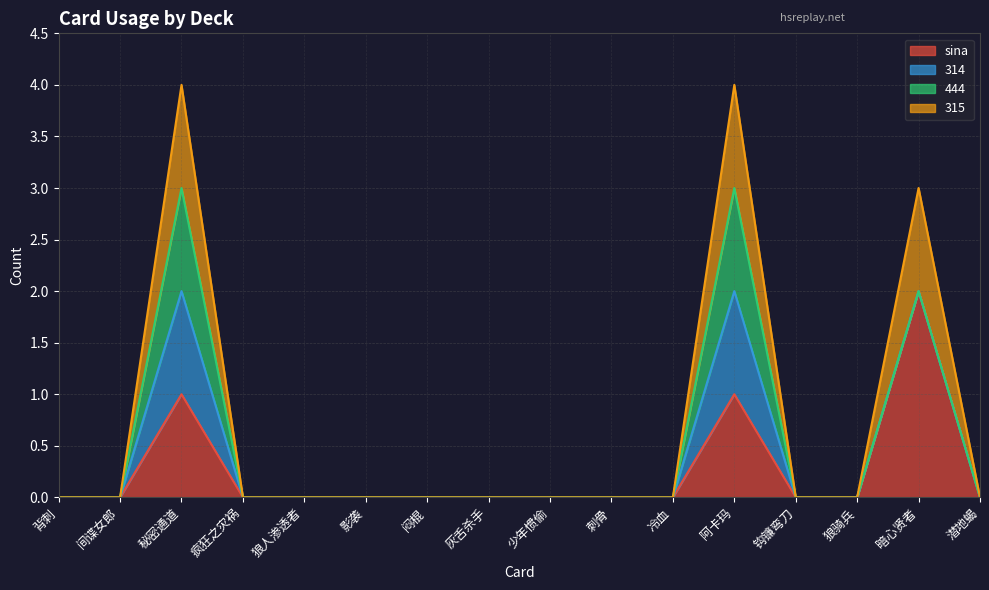

Which has a higher value, 阿卡玛 or 少年惯偷?

阿卡玛